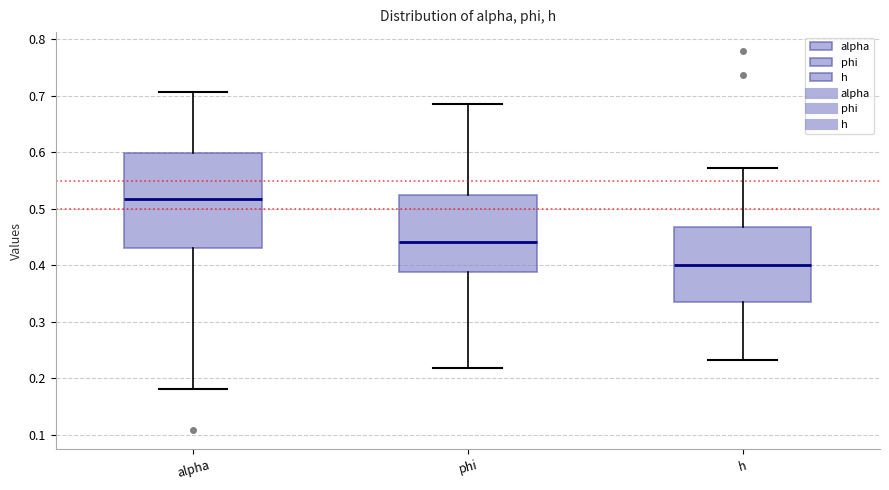

Which box has the highest median line?

alpha